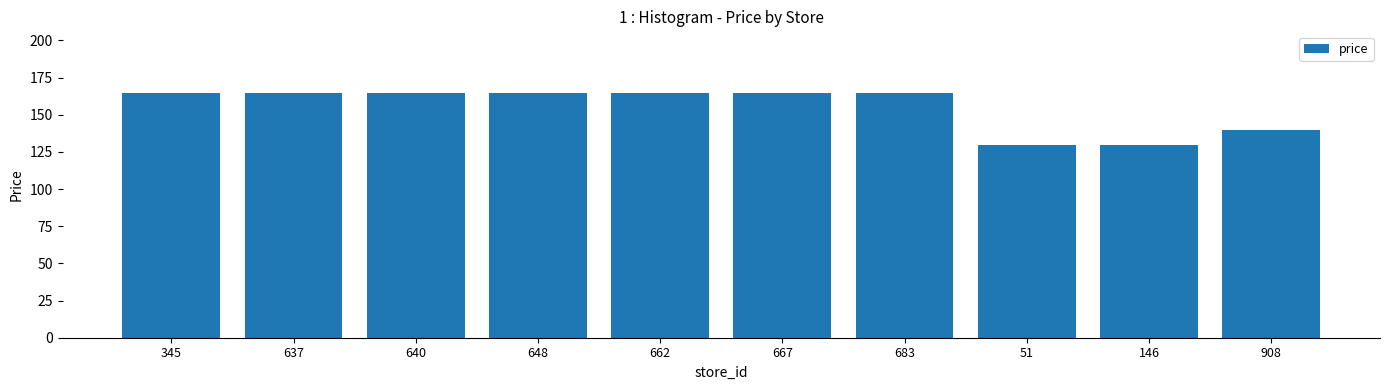

What is the label of the 4th bar from the left?

648